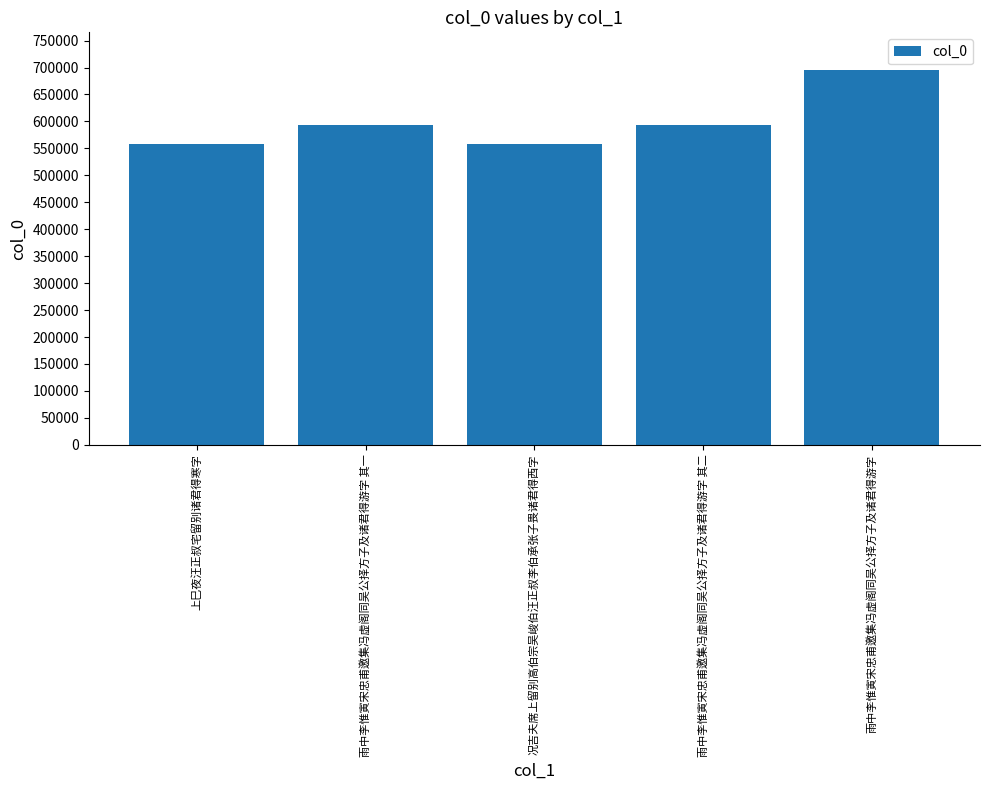

True or false: the data shows 594310 at 雨中李惟寅宋忠甫邀集冯虚阁同吴公择方子及诸君得游字 其二.

True